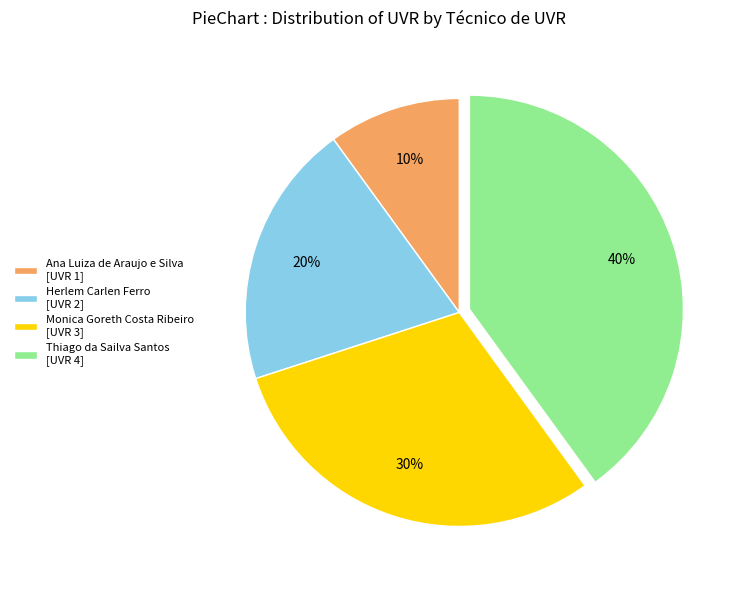

Is the sum of Ana Luiza de Araujo e Silva [UVR 1] and Monica Goreth Costa Ribeiro [UVR 3] greater than half?

No